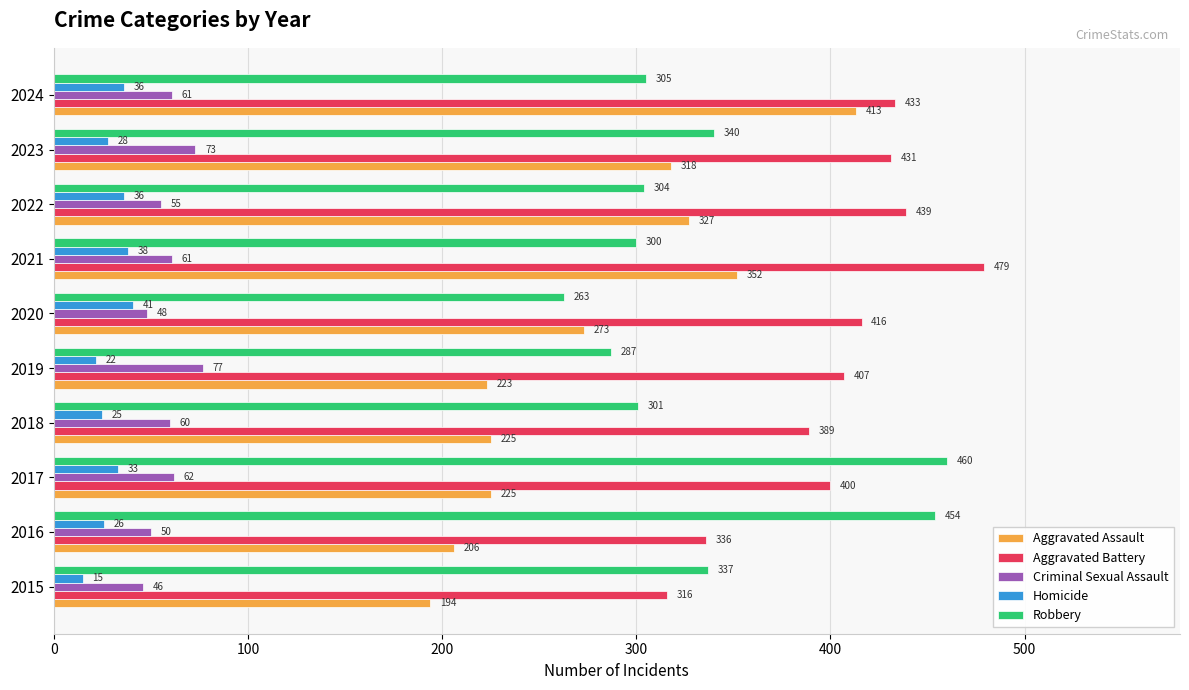

Is it true that Aggravated Assault equals 223 at 2019?

True